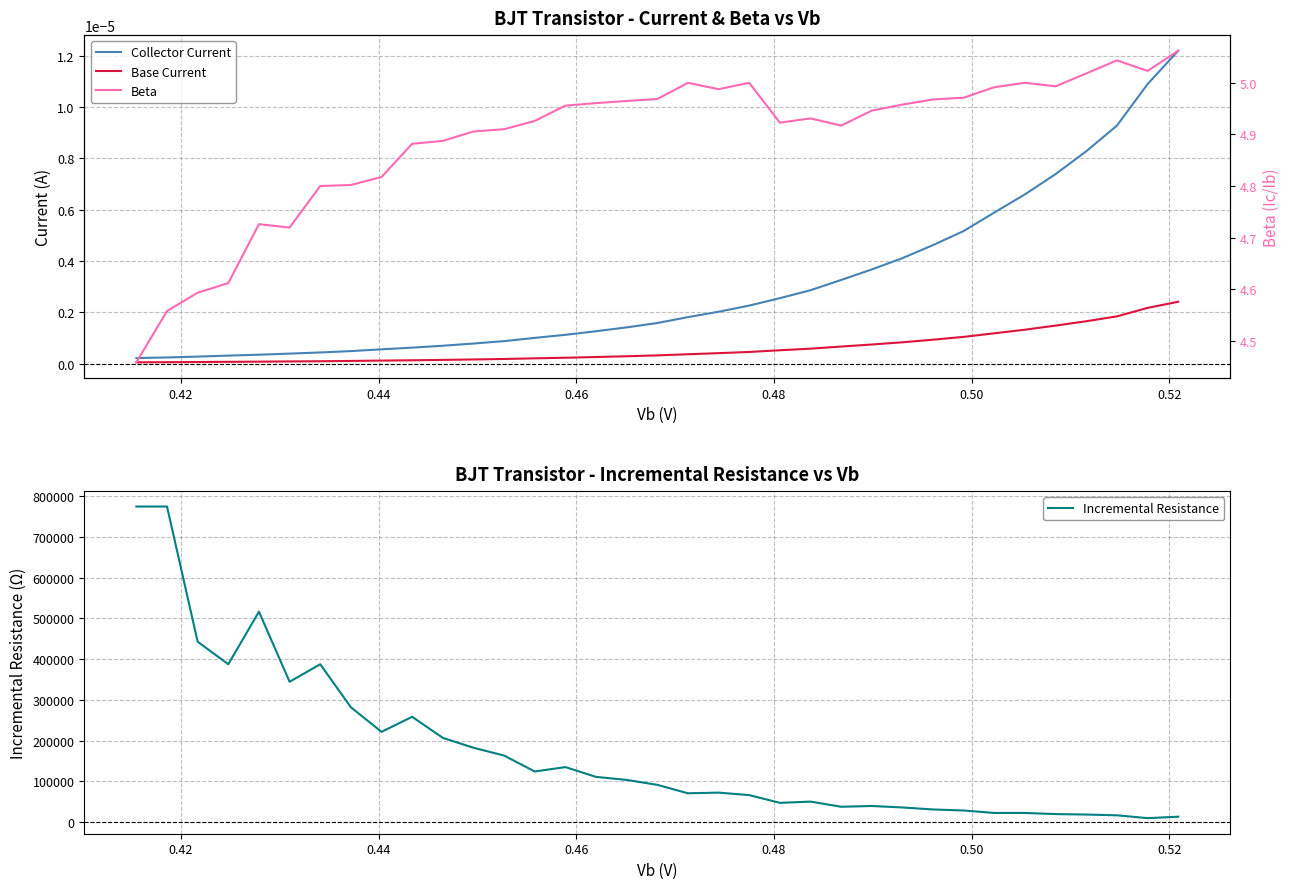

At which category is the sum across all series the highest?

0.42